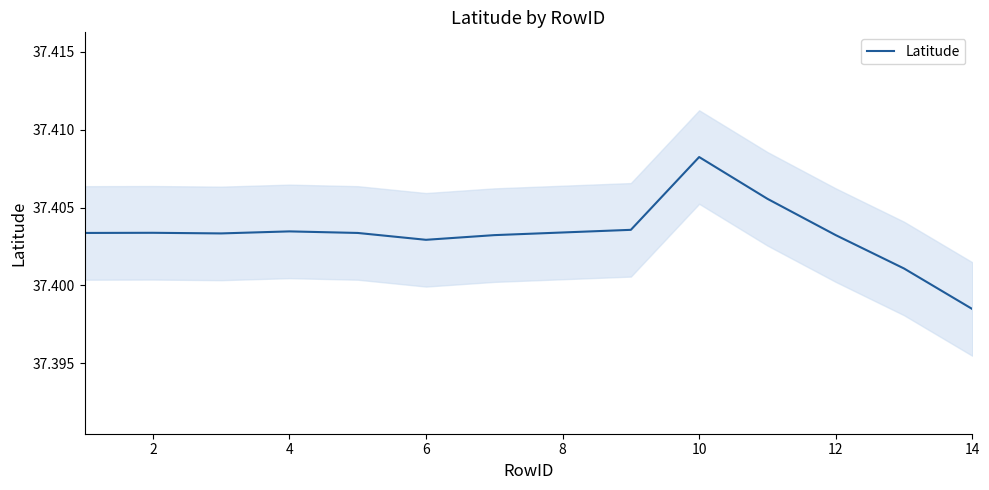

The Latitude series shows 50.8 at 2. True or false?

False